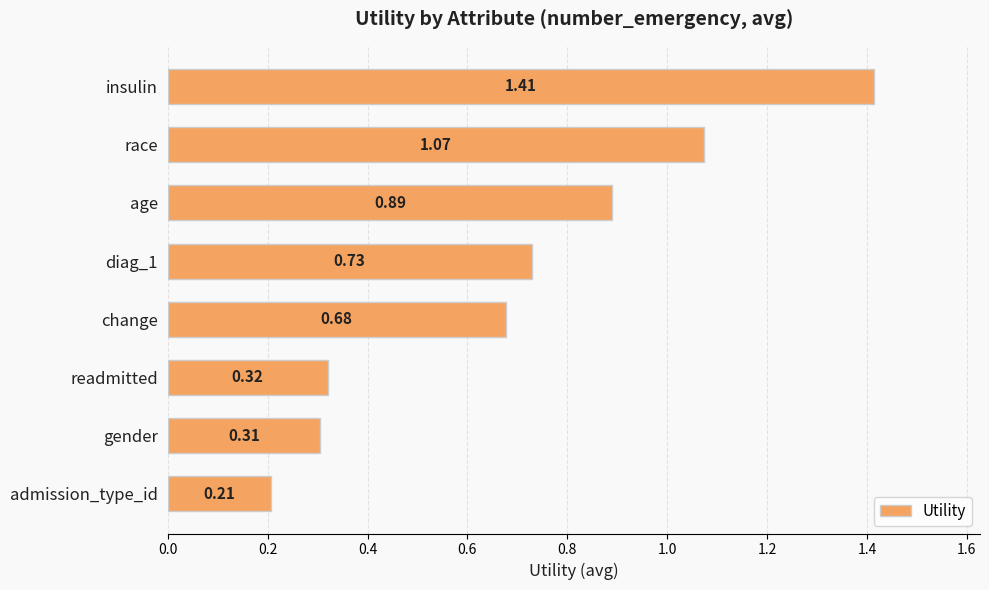

List the labels in order of value, largest first.

insulin, race, age, diag_1, change, readmitted, gender, admission_type_id